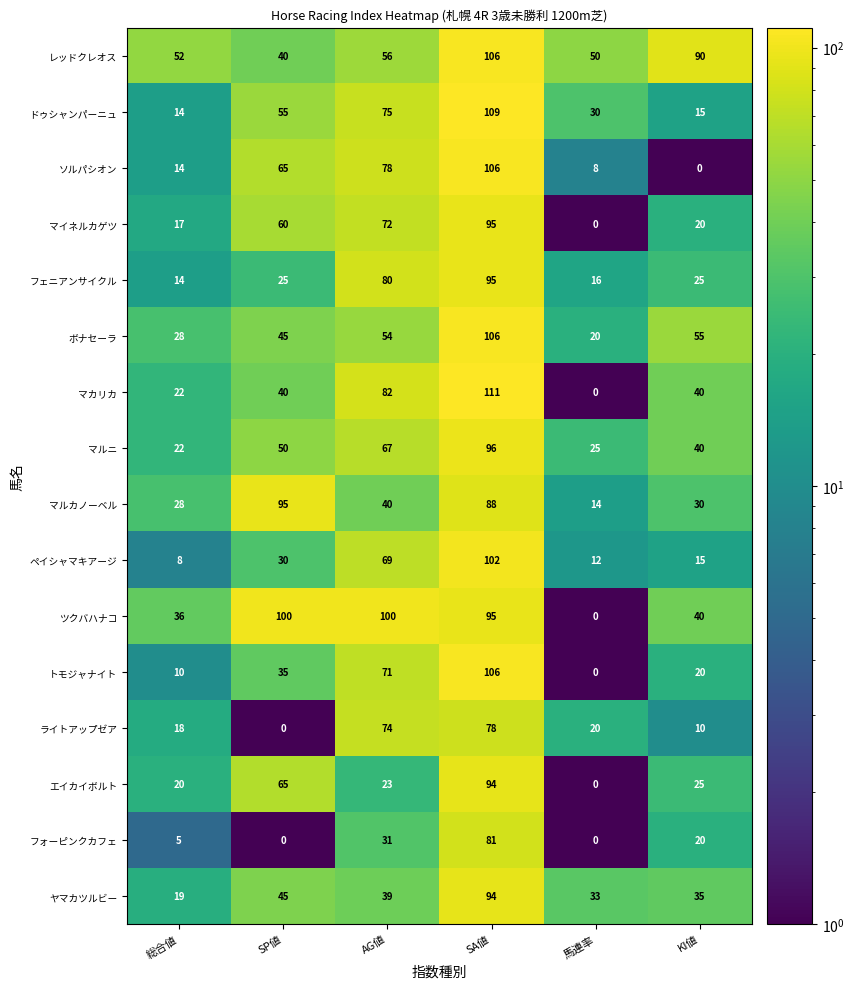

Which category has the highest value across all series?

SA値